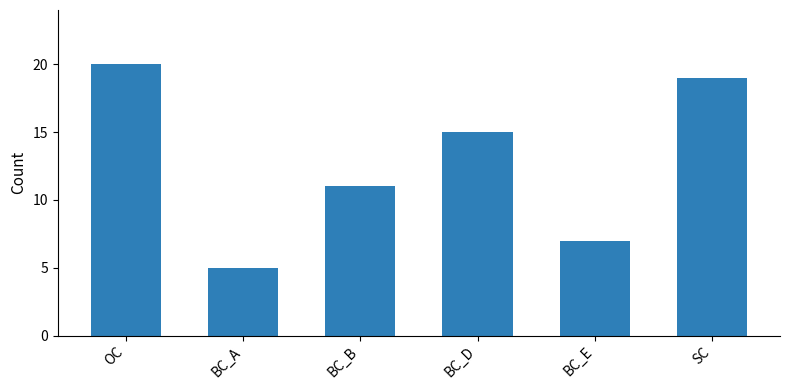

Approximately how many times larger is the value at BC_D compared to BC_B?

1.4